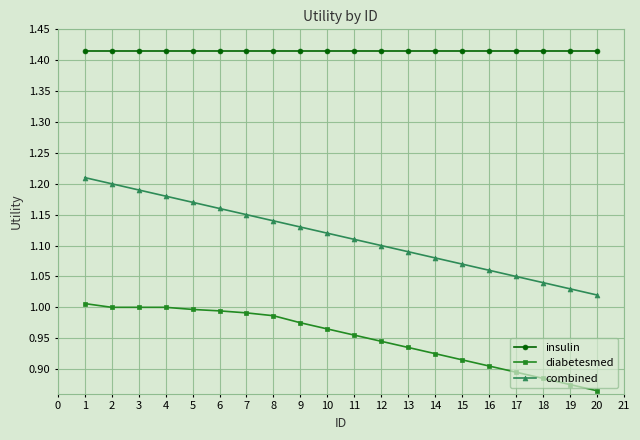

What are all the series names shown in the legend?

insulin, diabetesmed, combined